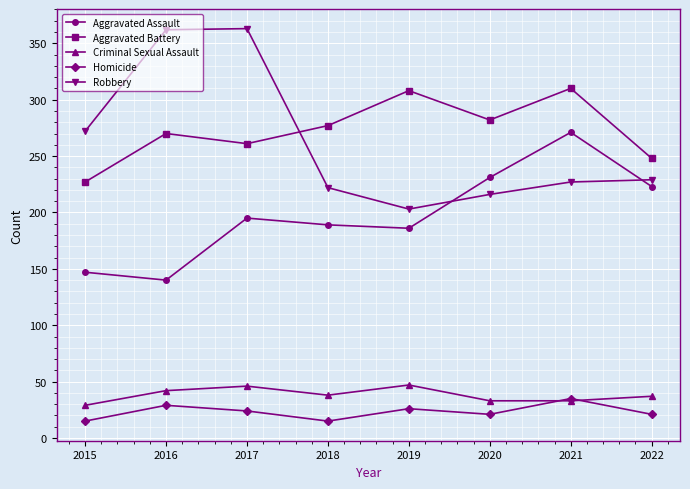

At which label does Aggravated Assault reach its peak?

2021